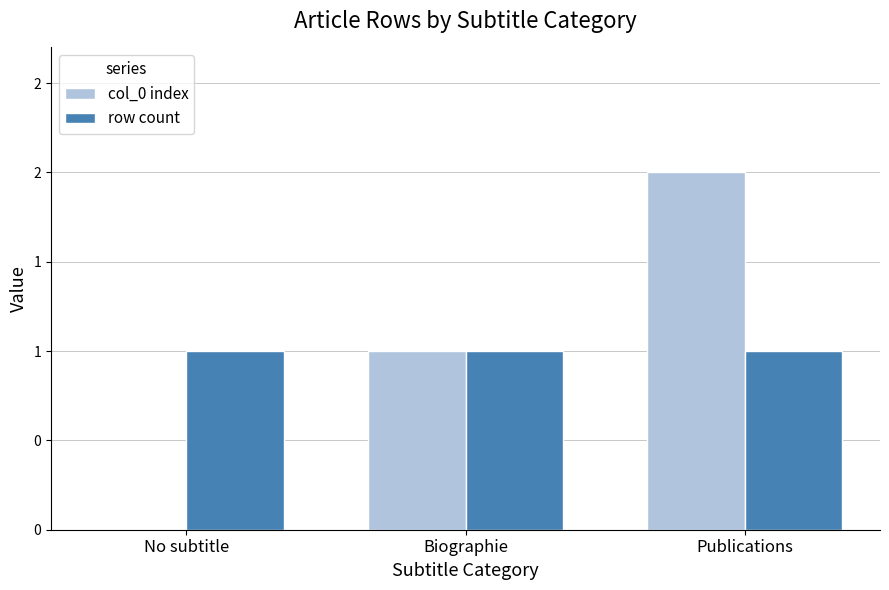

Does the chart contain stacked bars?

No